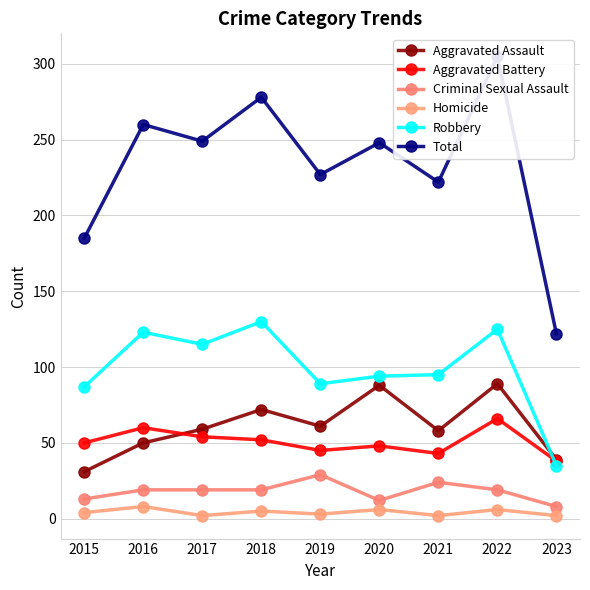

Is the value of Aggravated Assault at 2017 greater than the value of Robbery at 2023?

Yes